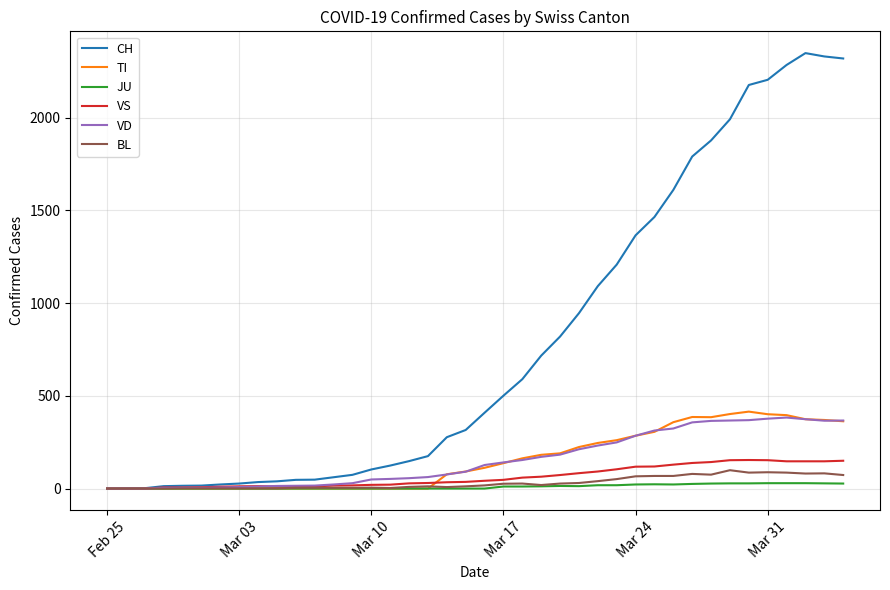

What is the highest value of the VS series?

154